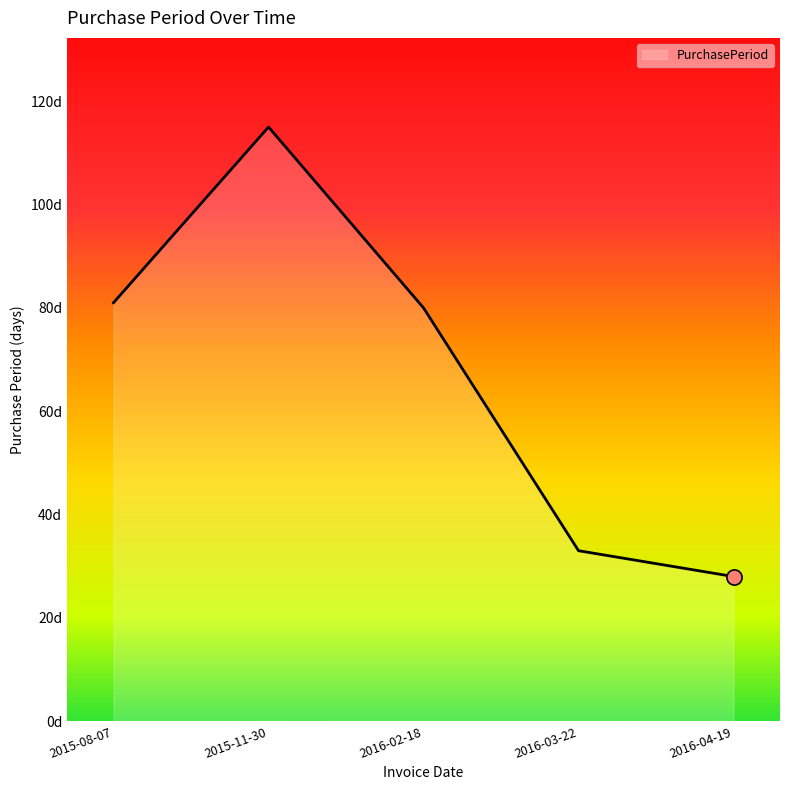

What is the change in value from 2016-03-22 to 2016-04-19?

-5